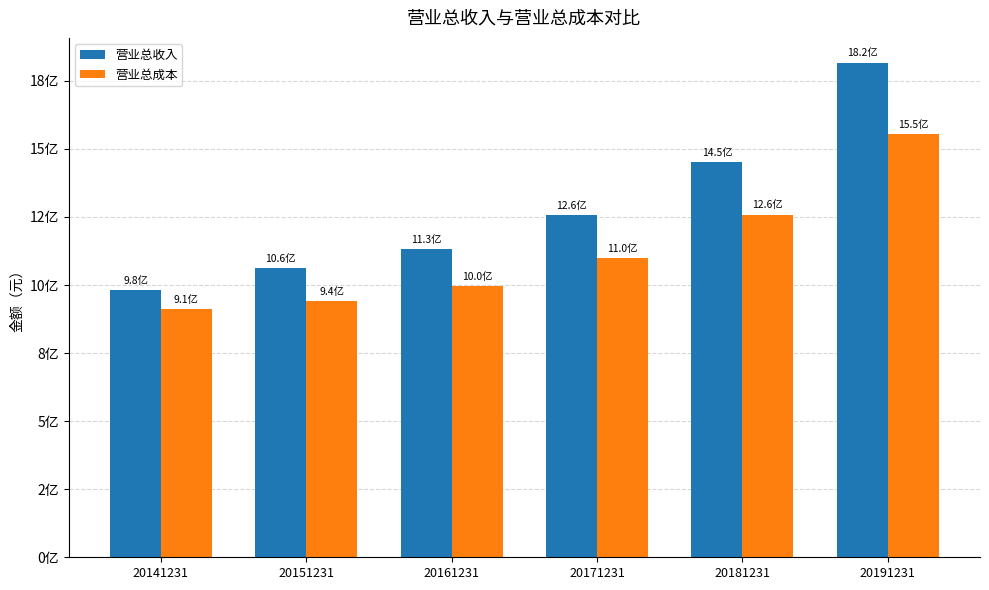

The value of 营业总成本 at 20161231 is 995335760.7. True or false?

True